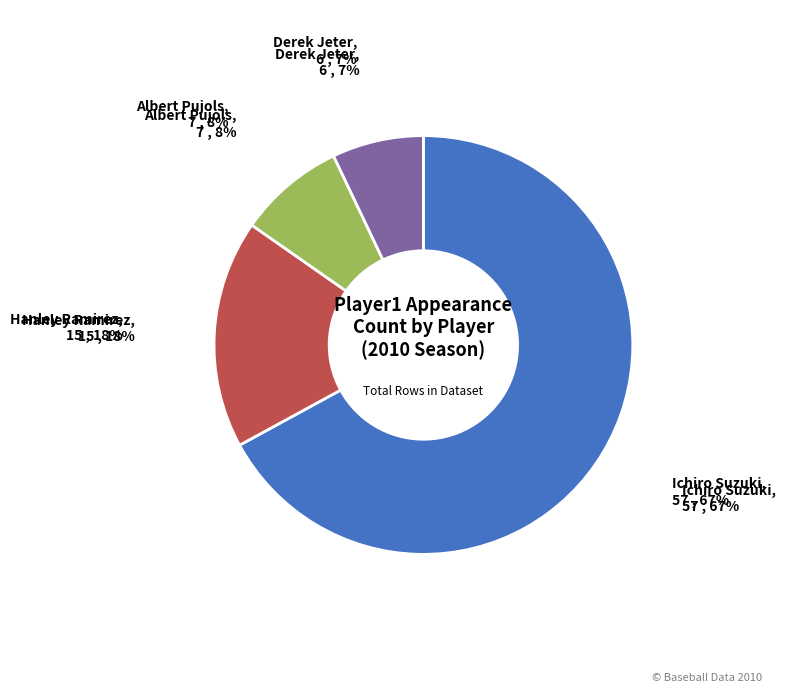

Do Derek Jeter and Hanley Ramirez together represent more than half of the pie?

No